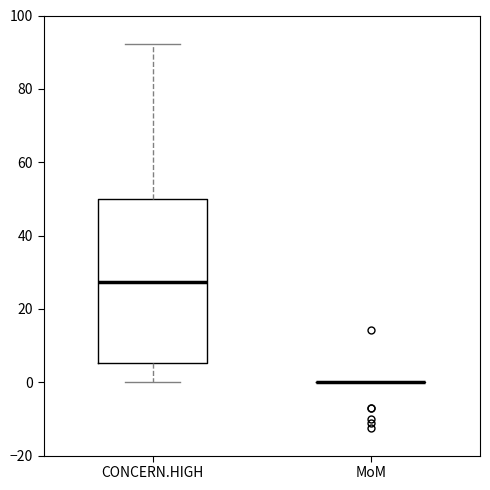

Which box is the tallest, from its lower edge to its upper edge?

CONCERN.HIGH